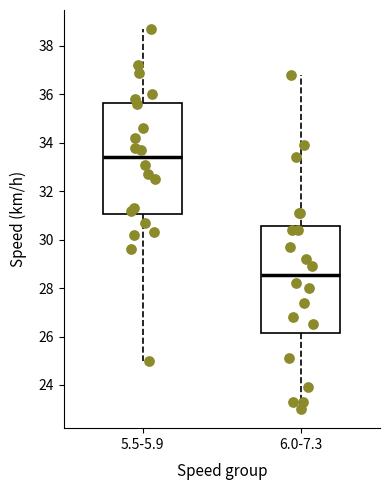

Reading left to right, transcribe this box plot: for each box, give where its median line is, the range the box spans, and where its two whiskers end, as read against the y-axis. The values are not printed on the chart, so give them approximately, as read against the axis.

5.5-5.9: median 33.4, box 31.0 to 35.6, whiskers 25.0 to 38.8
6.0-7.3: median 28.6, box 26.2 to 30.6, whiskers 23.0 to 36.8